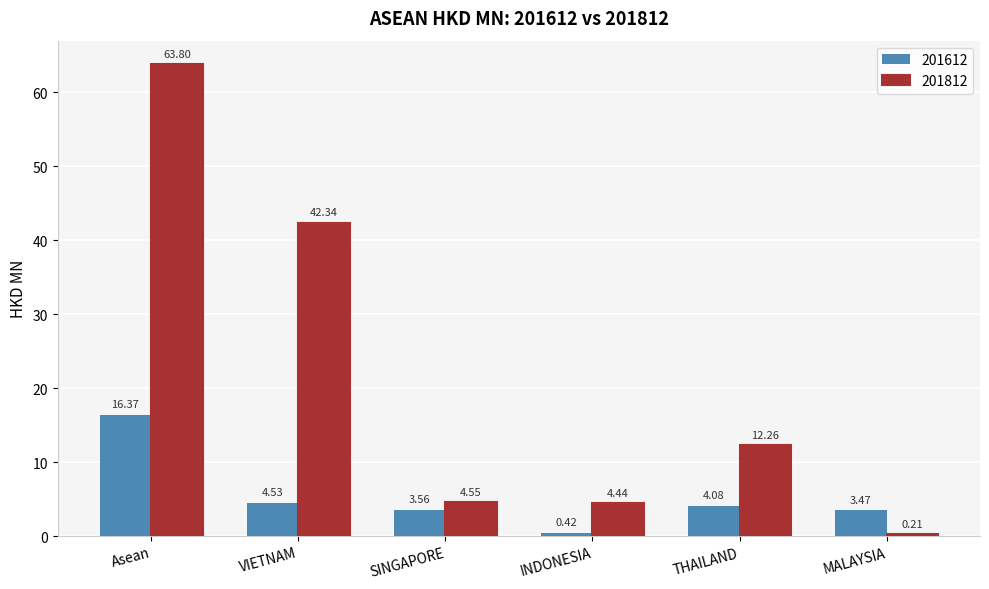

What is the difference between the maximum and minimum values in the 201612 series?

15.9